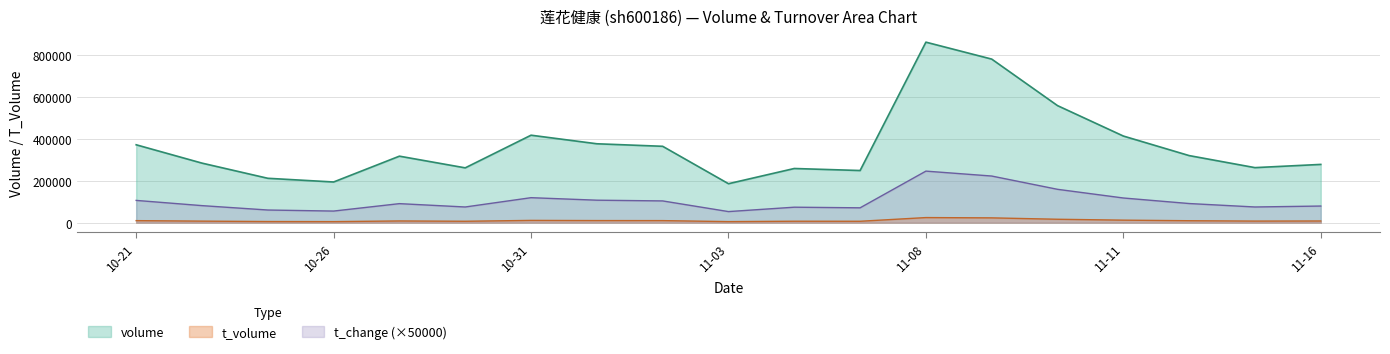

What is the label of the 17th point from the left?

2022-11-14